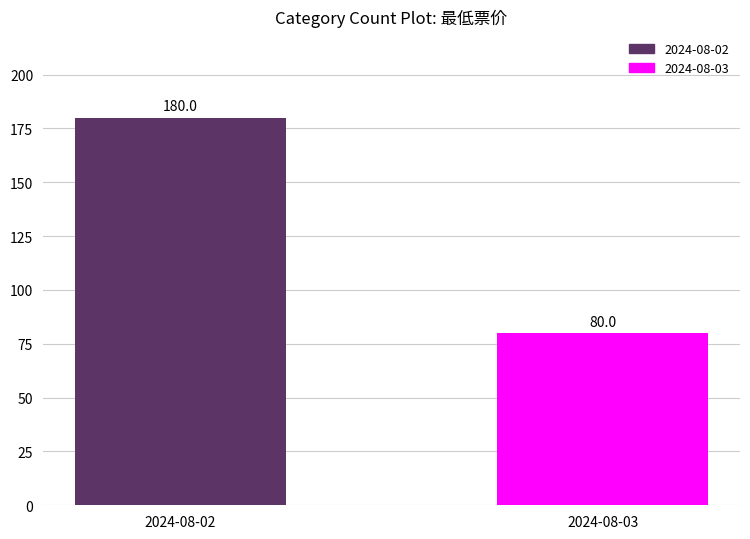

How many distinct data groups are displayed?

1